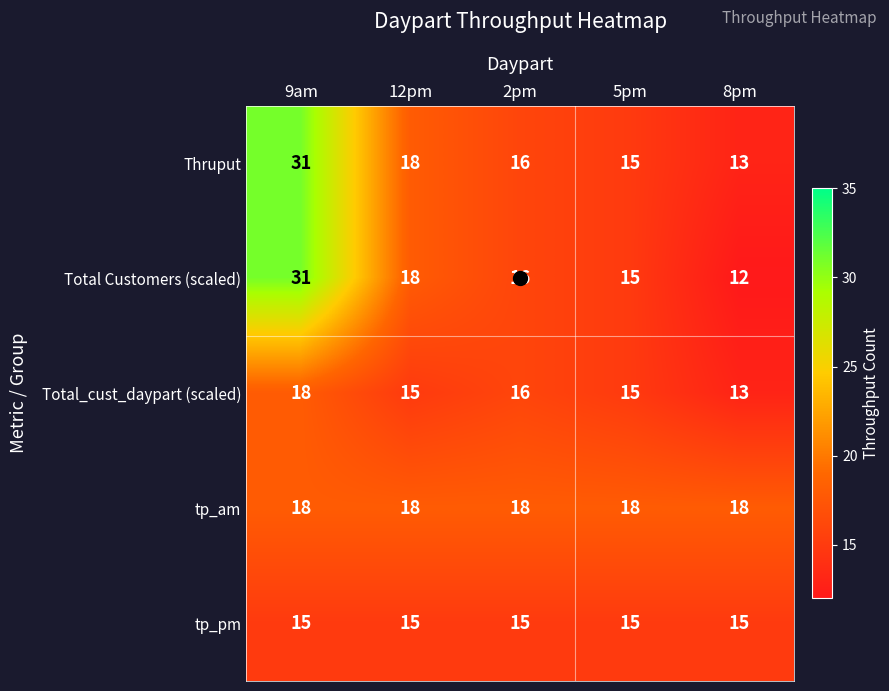

True or false: tp_am has a value of 18 at 5pm.

True